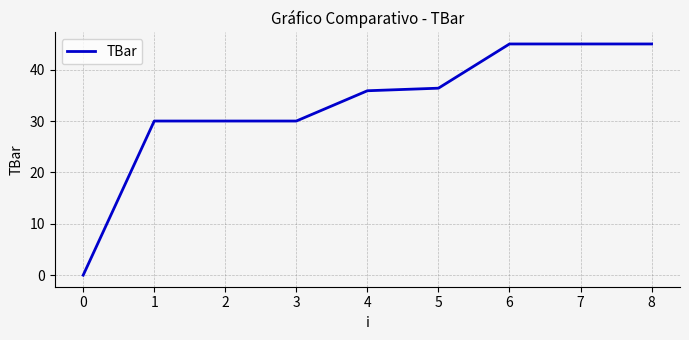

Does the chart have visible grid lines?

Yes